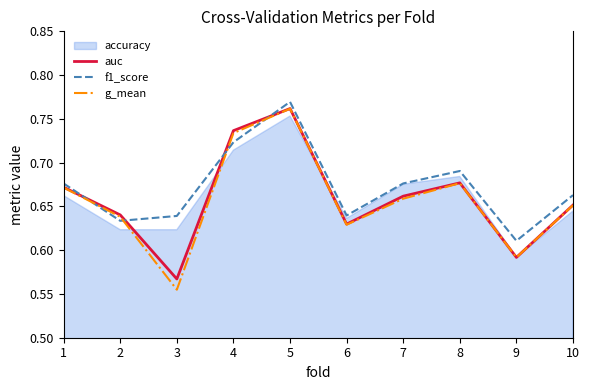

At which label is f1_score closest to 0?

9